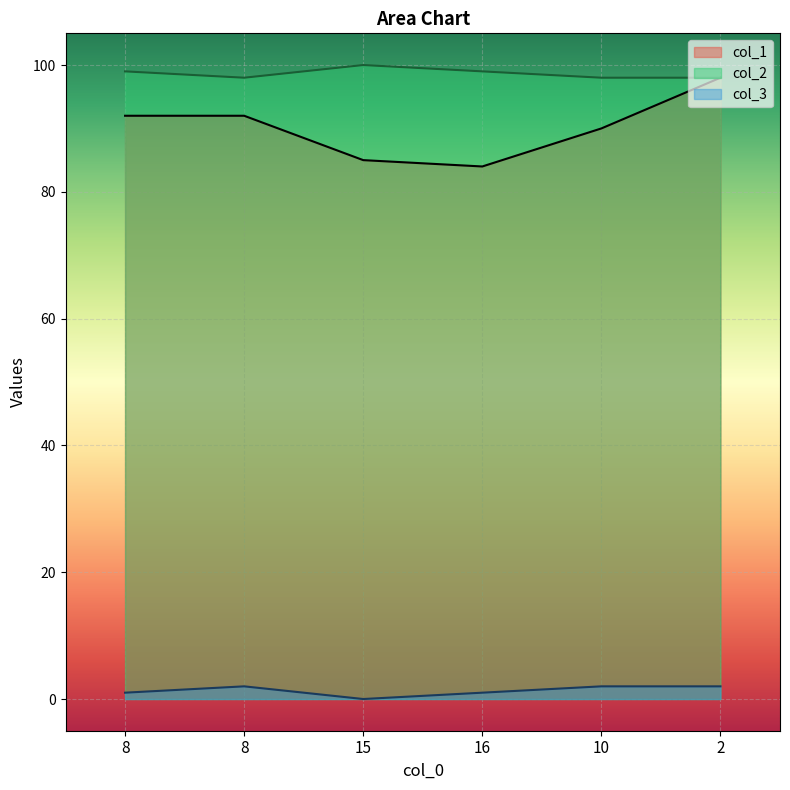

At which category is the sum across all series the highest?

2